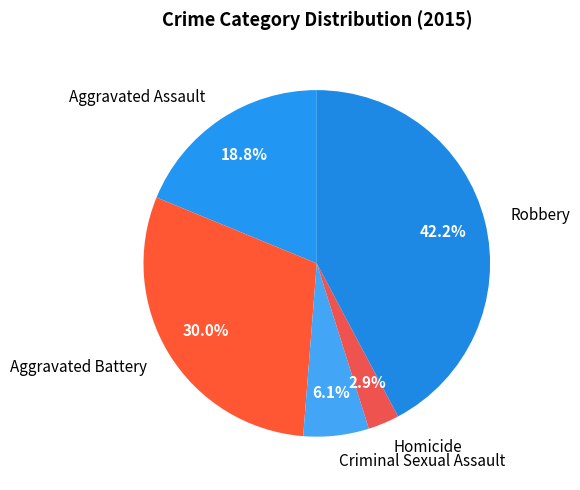

To the nearest percent, what is the difference between the largest and smallest slice percentages?

39%